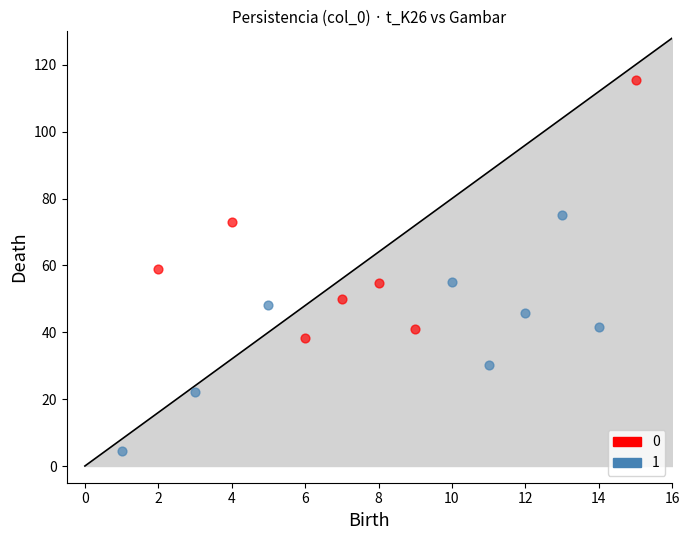

What are all the series names shown in the legend?

0, 1